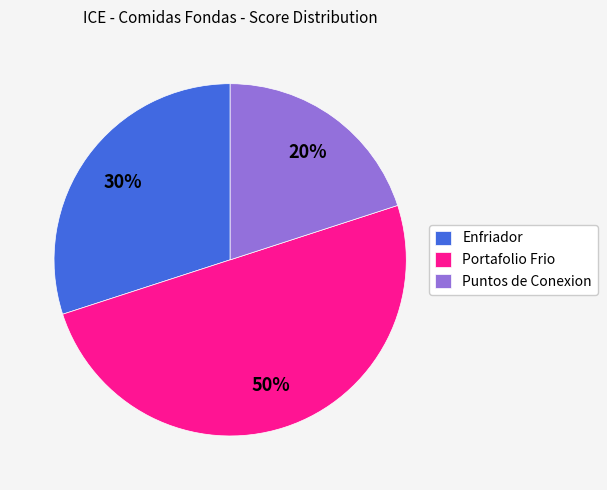

What is the ratio of the value at Portafolio Frio to the value at Enfriador?

1.7